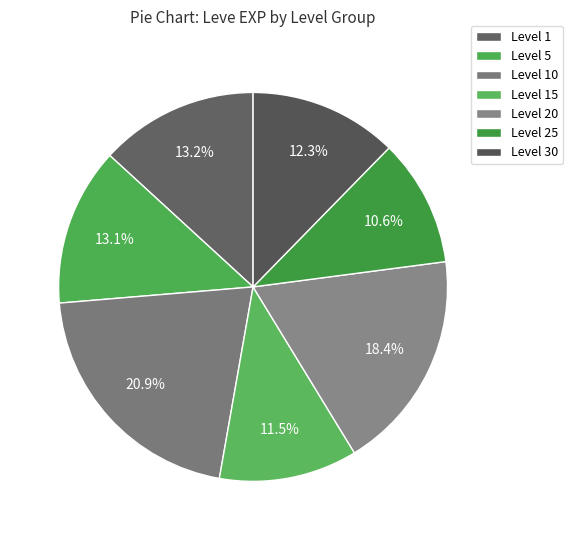

How many slices are in this pie chart?

7